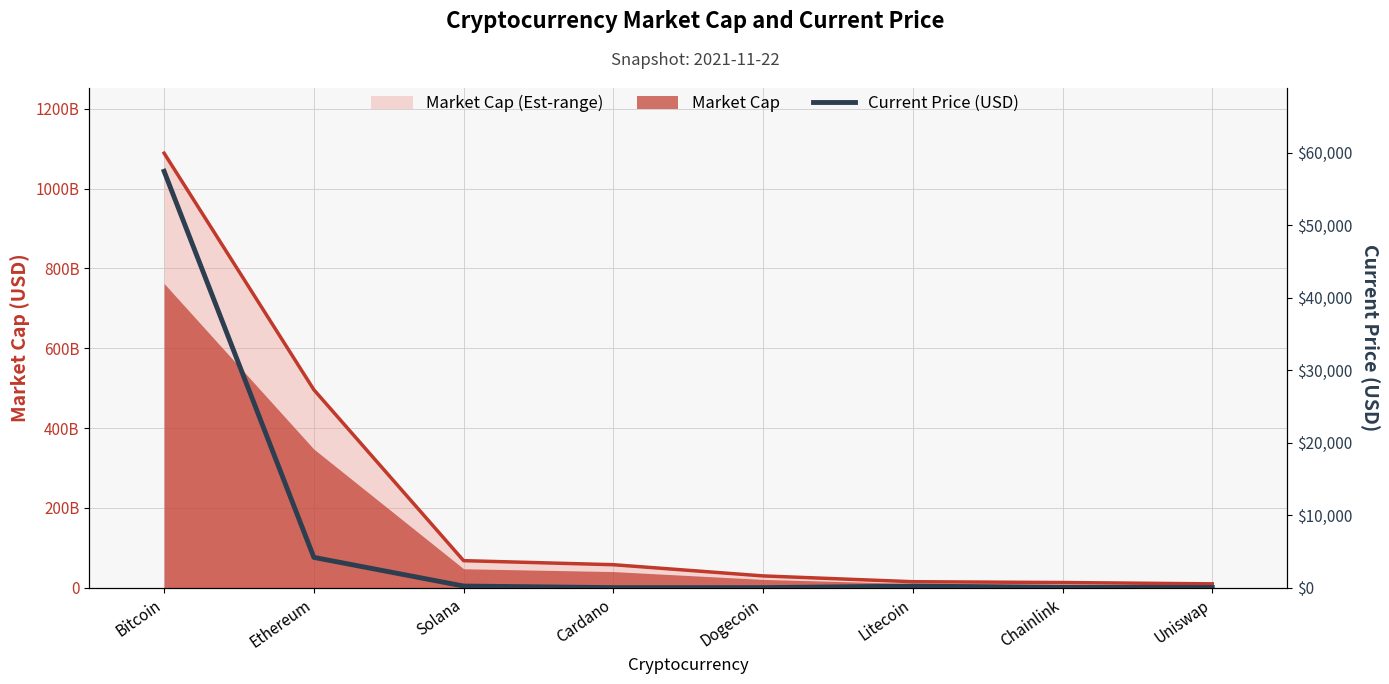

What is the label of the 2nd point from the left?

Ethereum